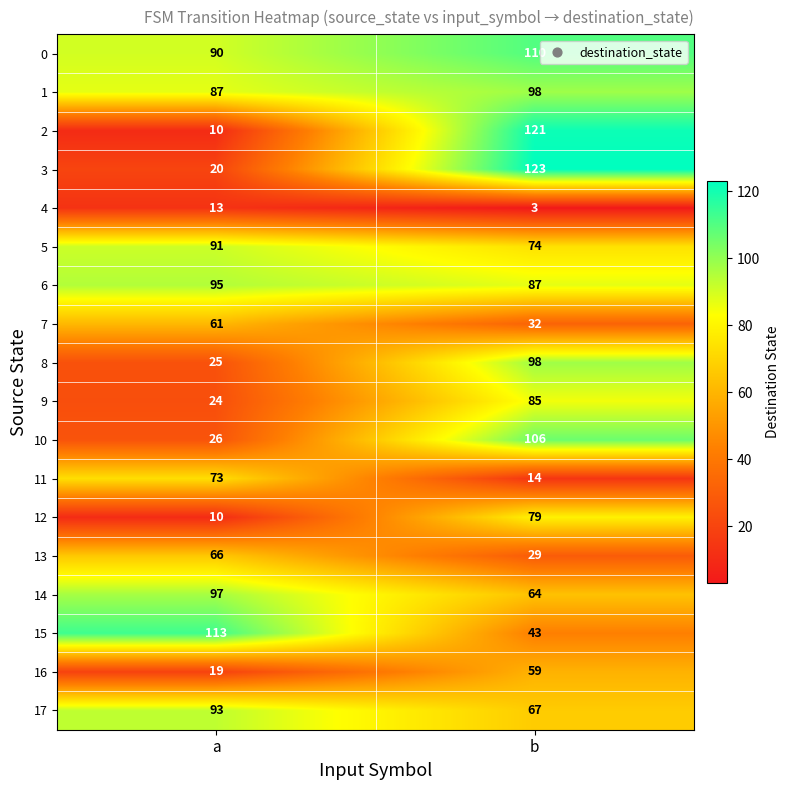

What is the maximum value shown in the chart?

123